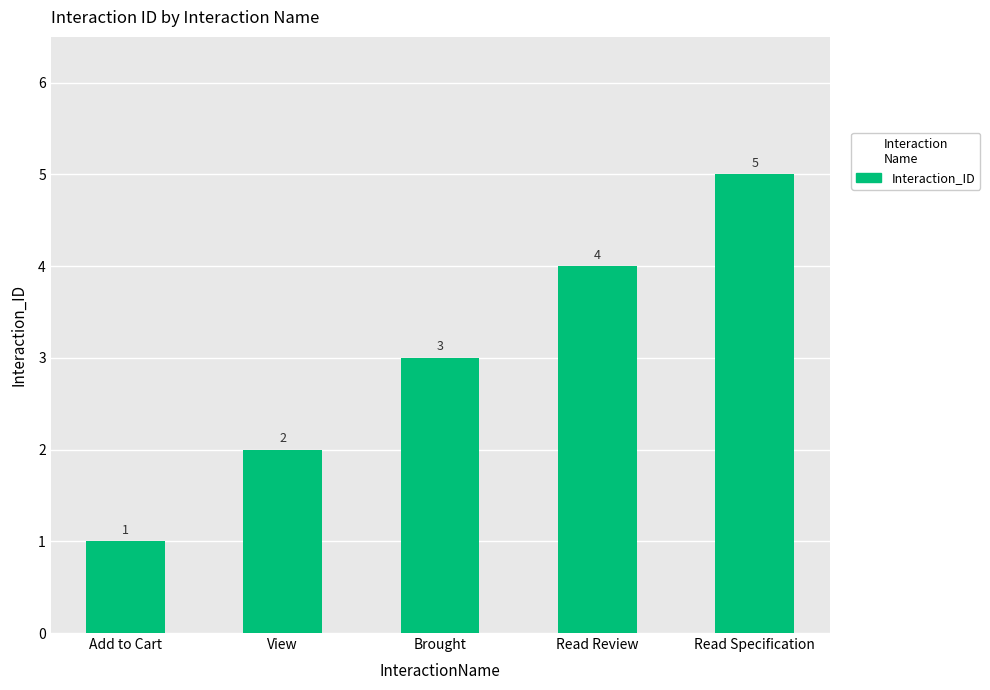

How many categories are shown in the chart?

5